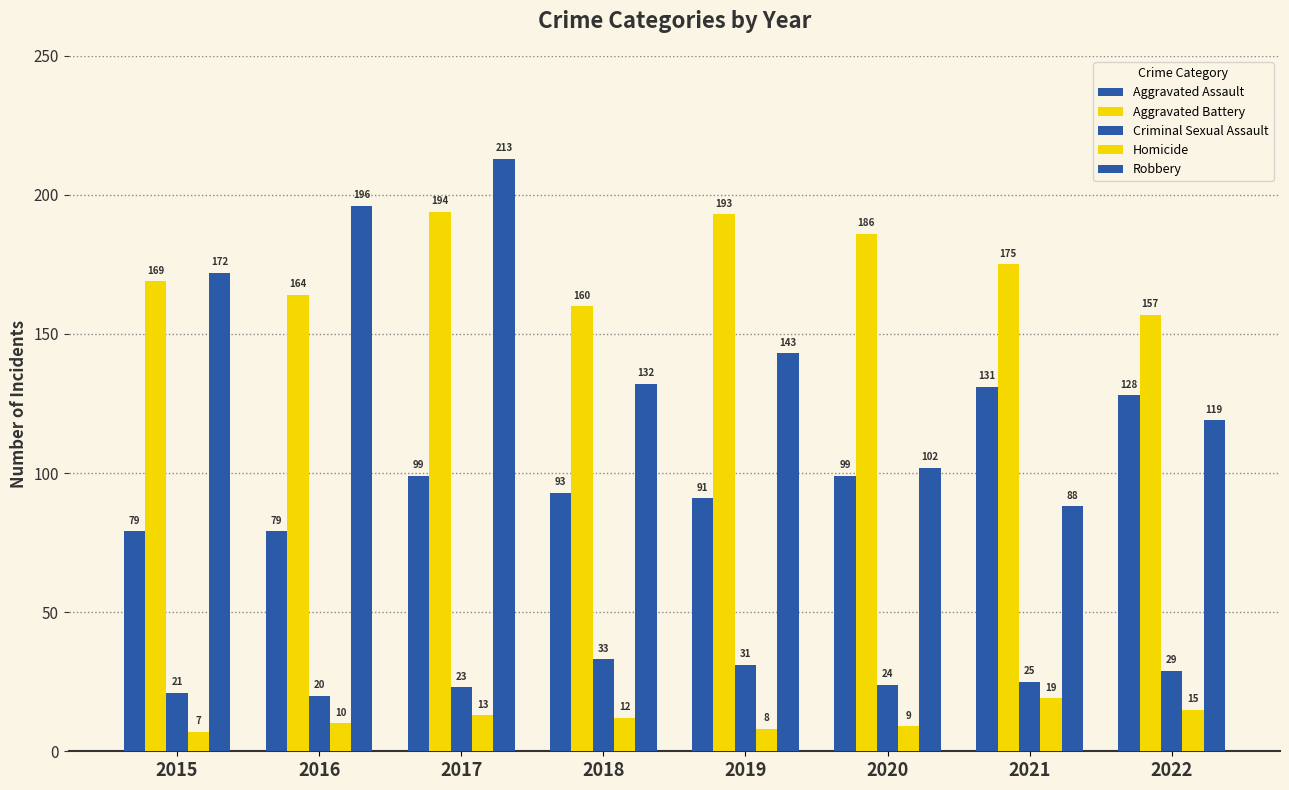

Does the chart contain any negative values?

No